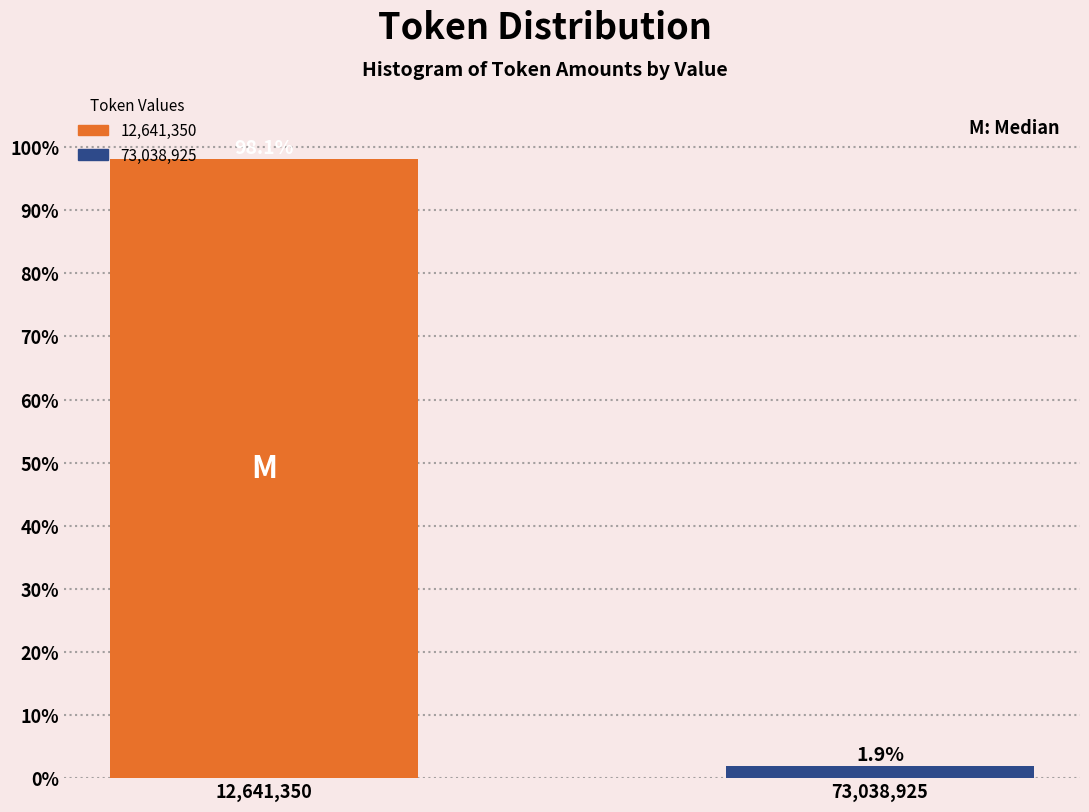

Reading right to left, list all the values displayed in this chart.

1.9	98.1